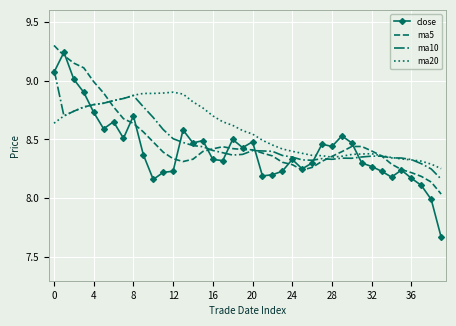

True or false: close and ma20 intersect in this chart.

True